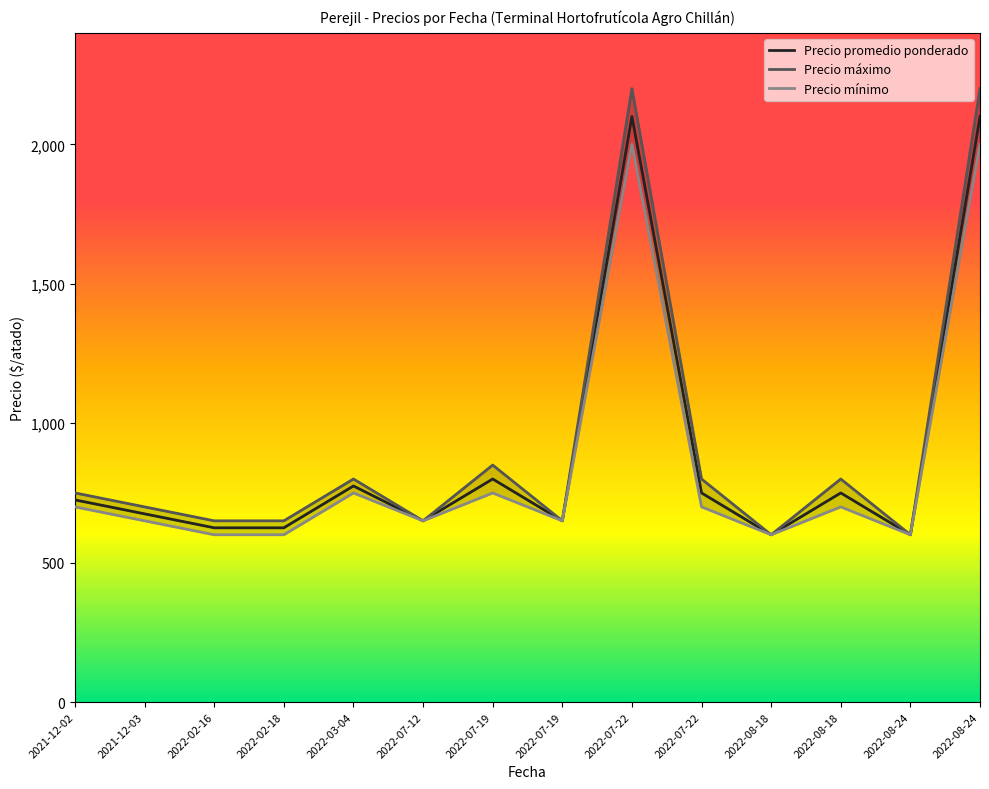

The Precio mínimo series shows 600 at 2022-08-24. True or false?

True